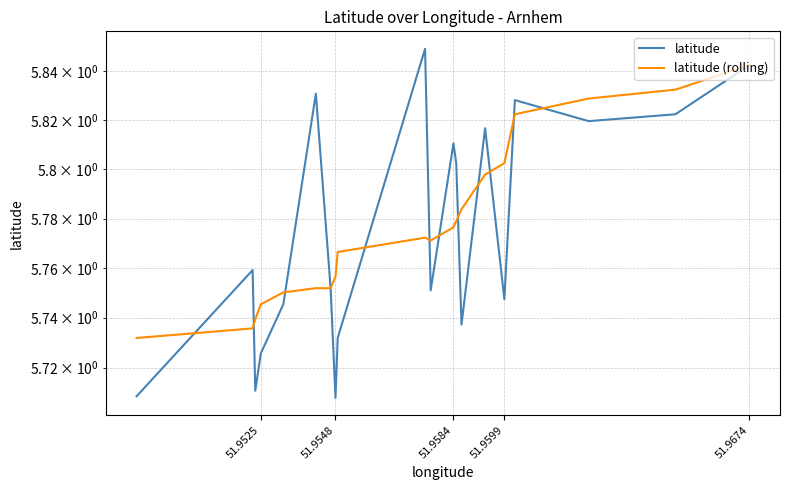

True or false: latitude has a value of 1.8 at 51.9599.

False